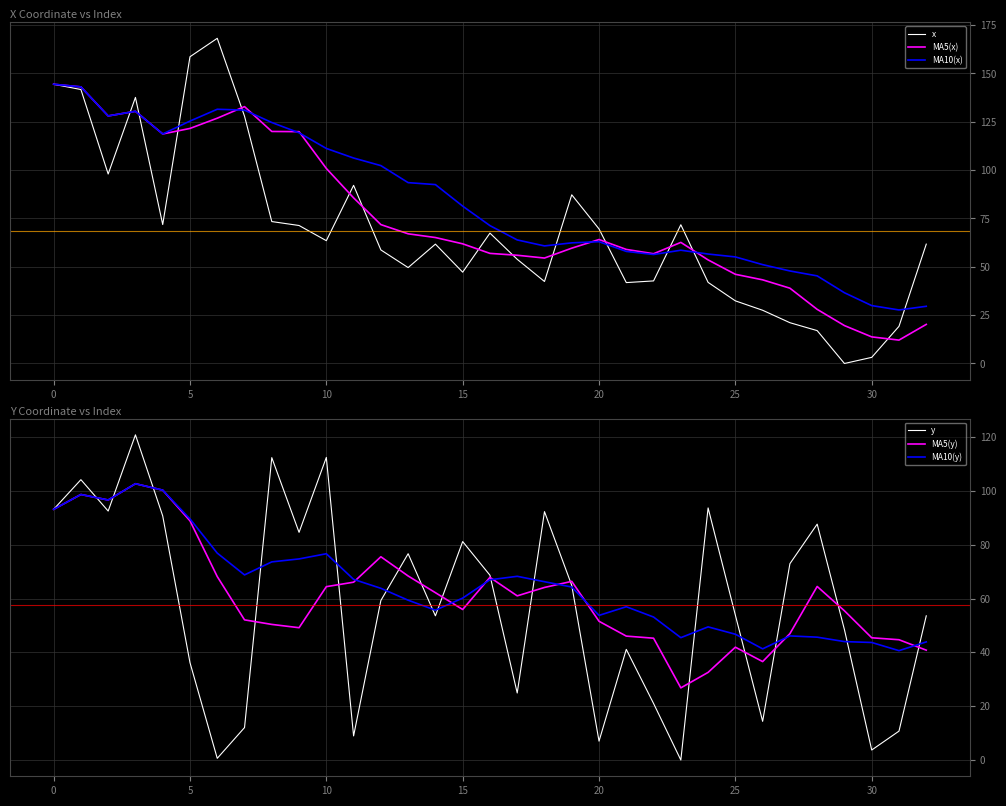

What is the spread (max minus min) of values at 18?

49.9